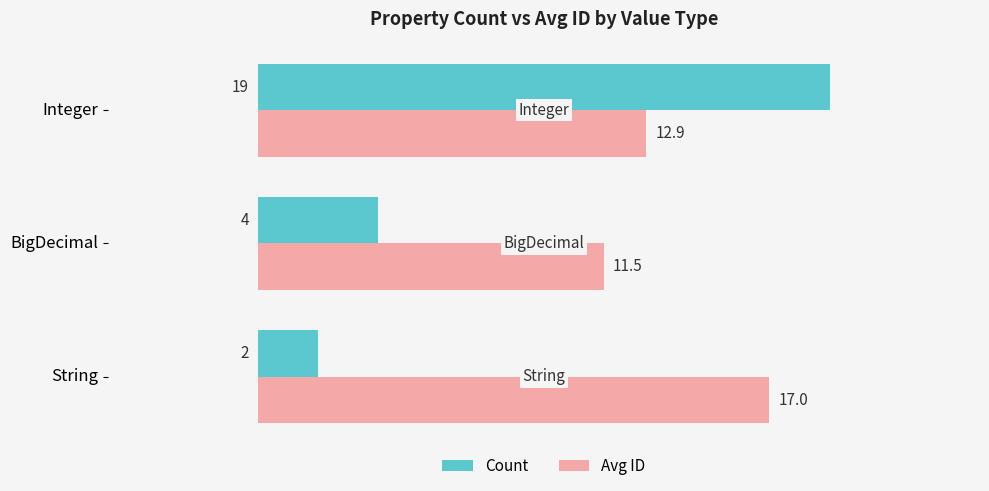

At which category is the sum across all series the highest?

Integer